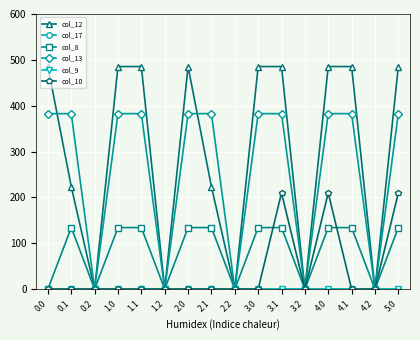

True or false: col_10 and col_9 cross at least once.

False